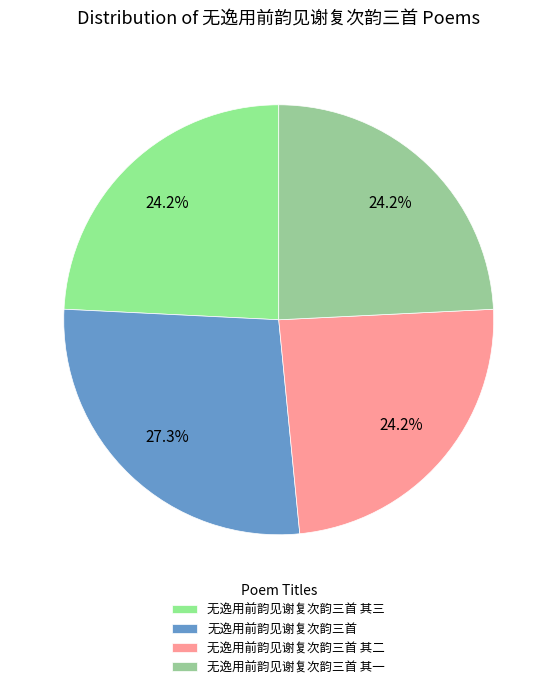

How many slices are in this pie chart?

4